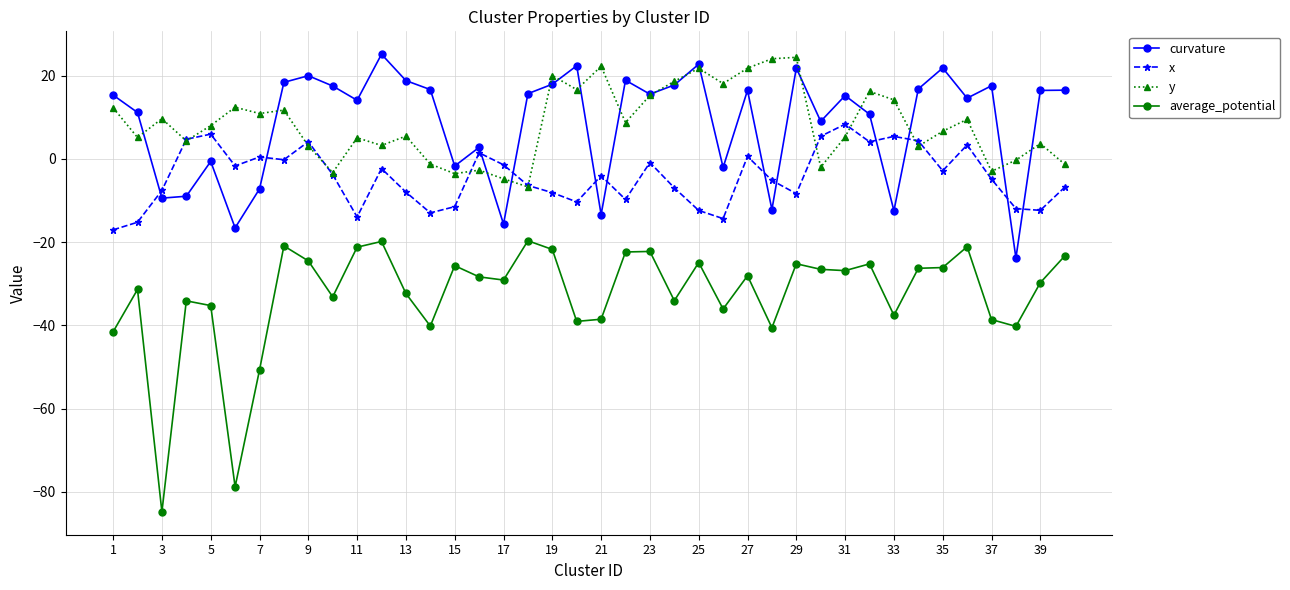

True or false: x and average_potential cross at least once.

False